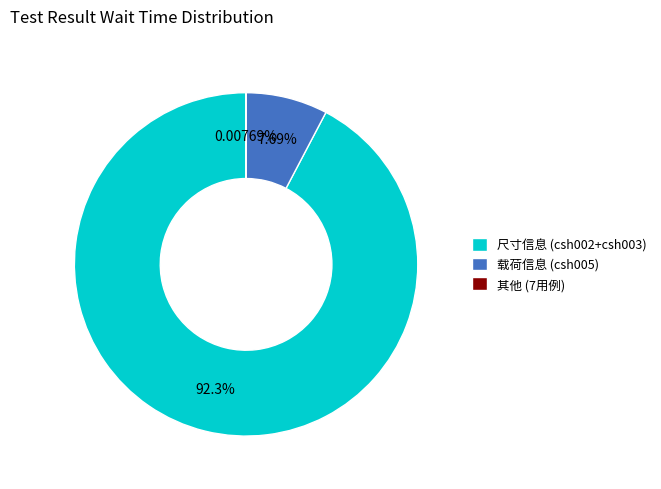

What is the ratio of the value at 尺寸信息 (csh002+csh003) to the value at 载荷信息 (csh005)?

12.0